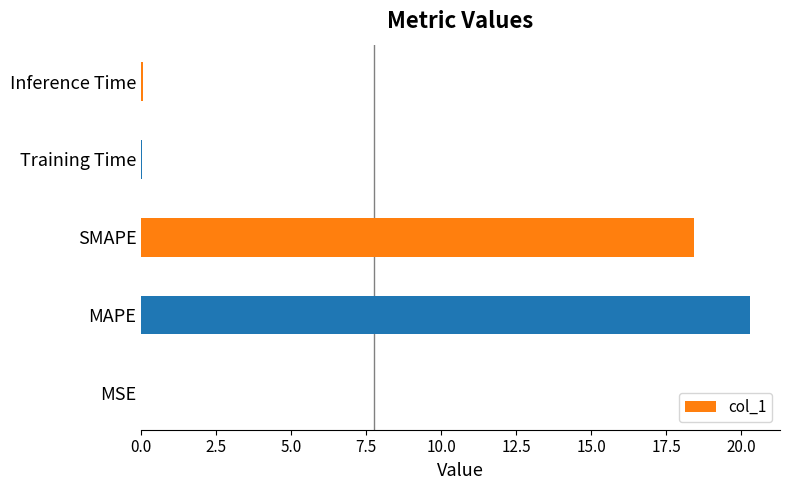

At which category does the chart reach its peak across all series?

MAPE